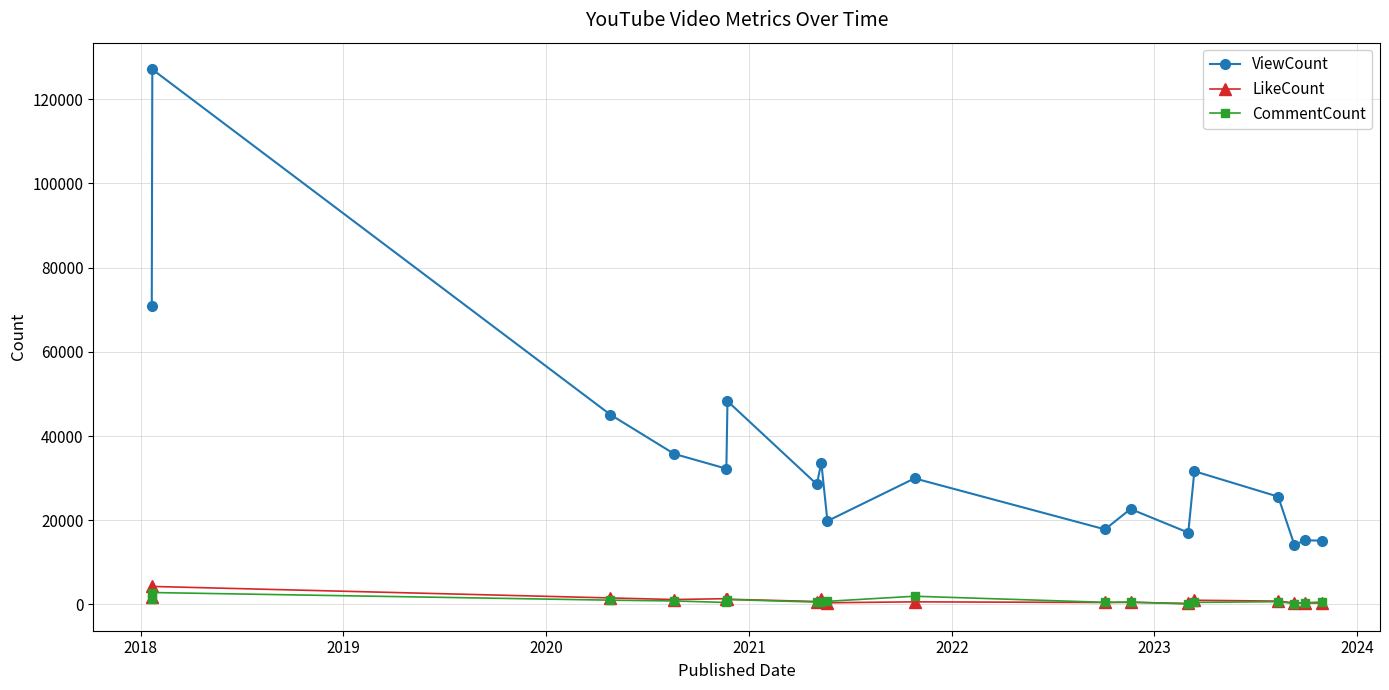

At how many categories does at least one series exceed 5825?

18